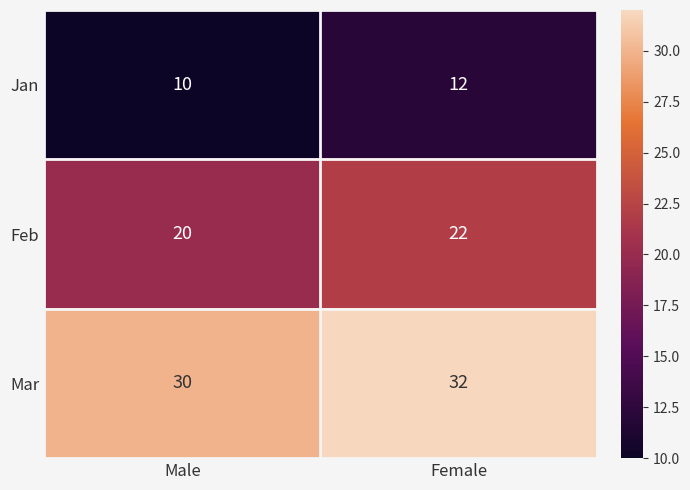

Is it true that Mar equals 32 at Female?

True